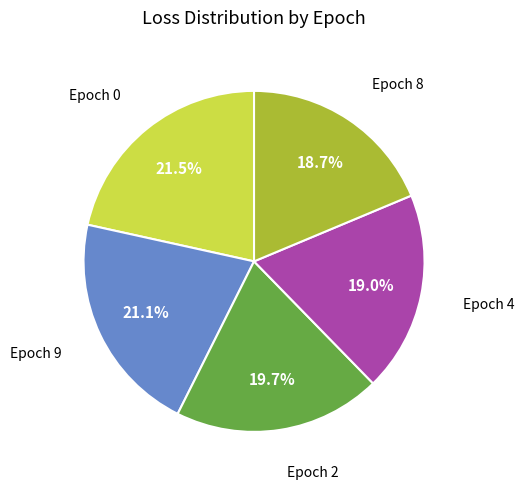

Does any single category account for the majority?

No